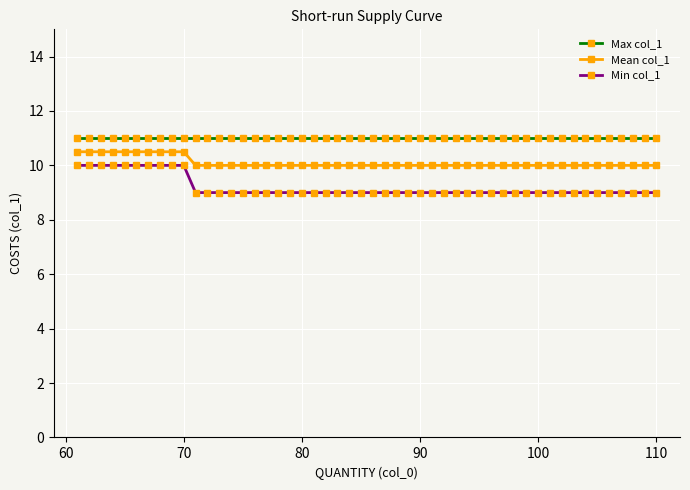

Does the chart display data point markers on the line(s)?

Yes